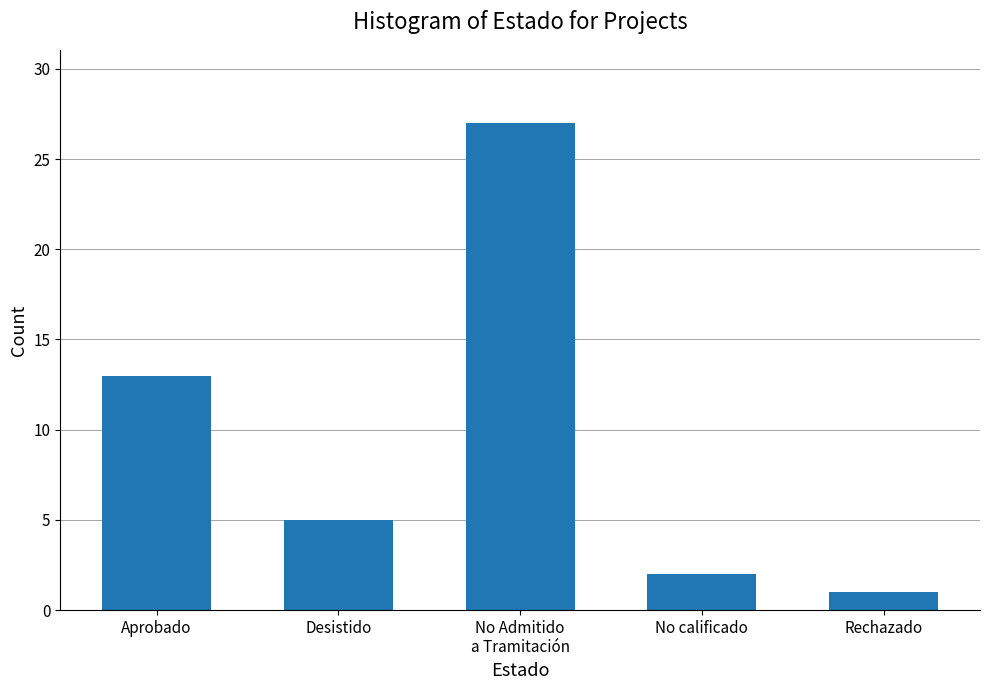

The value at Desistido is 3. True or false?

False